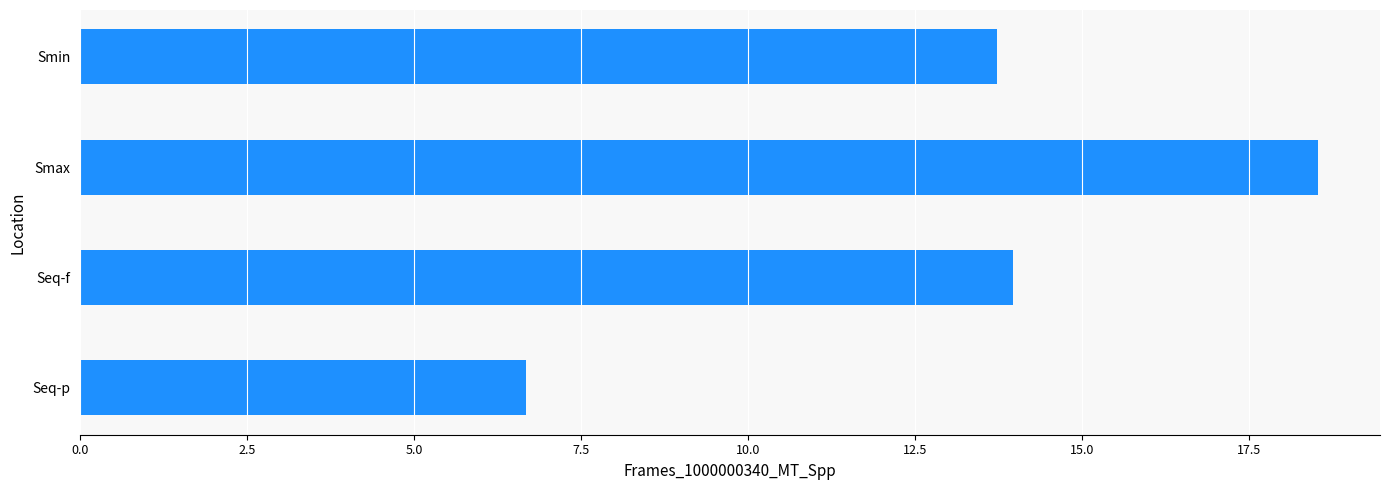

What is the change in value from Smax to Seq-f?

-4.6